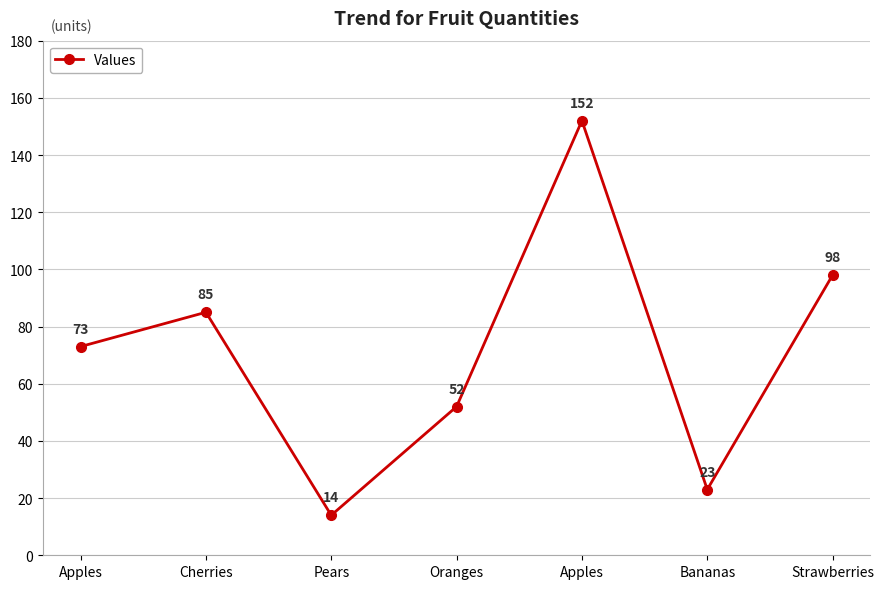

True or false: the data shows 22 at Pears.

False